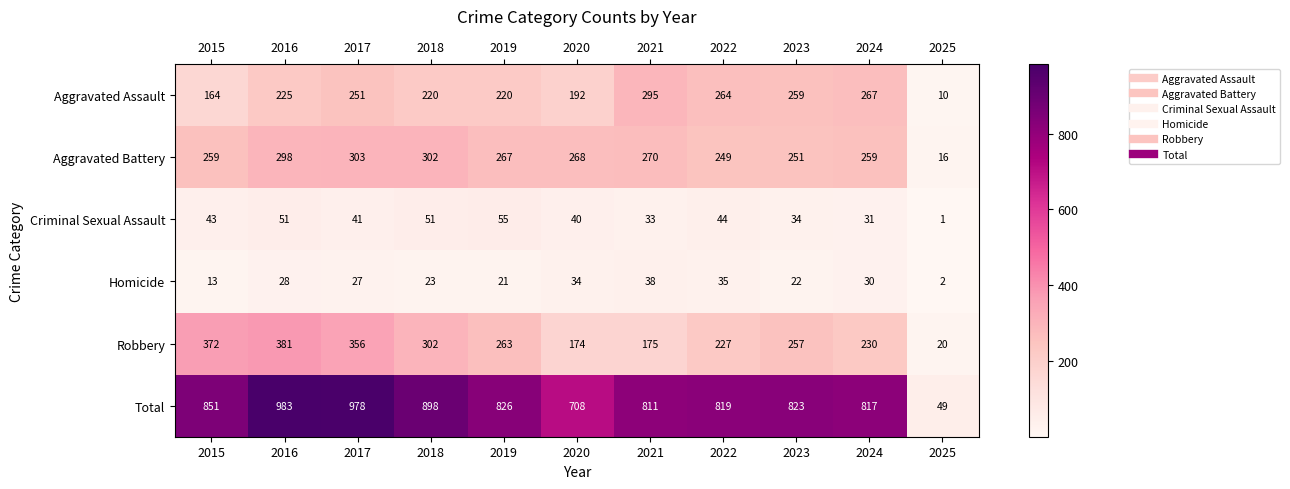

The value of Total at 2020 is 708. True or false?

True